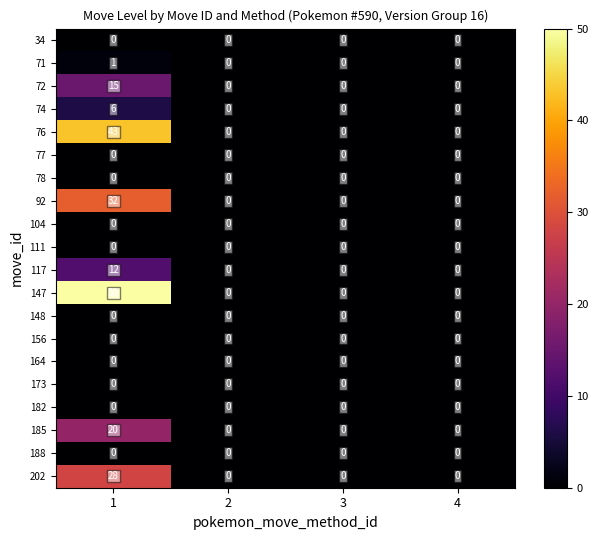

What is the maximum value shown in the chart?

50